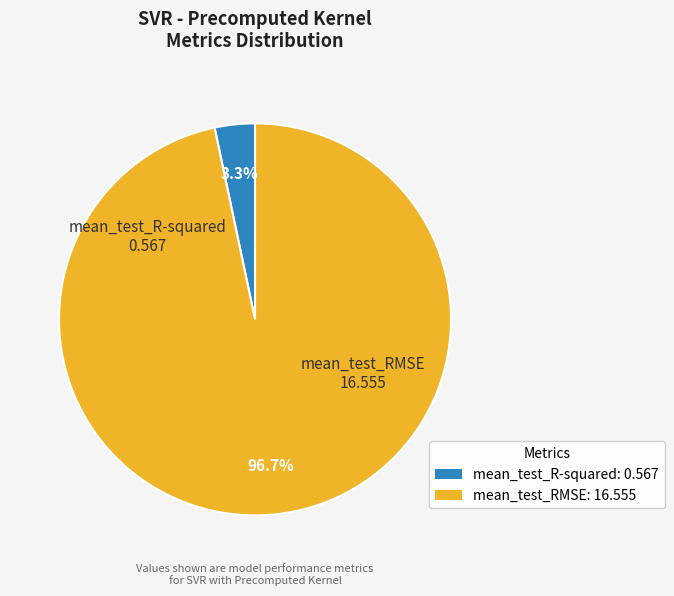

To the nearest percent, what is the difference between the largest and smallest slice percentages?

93%